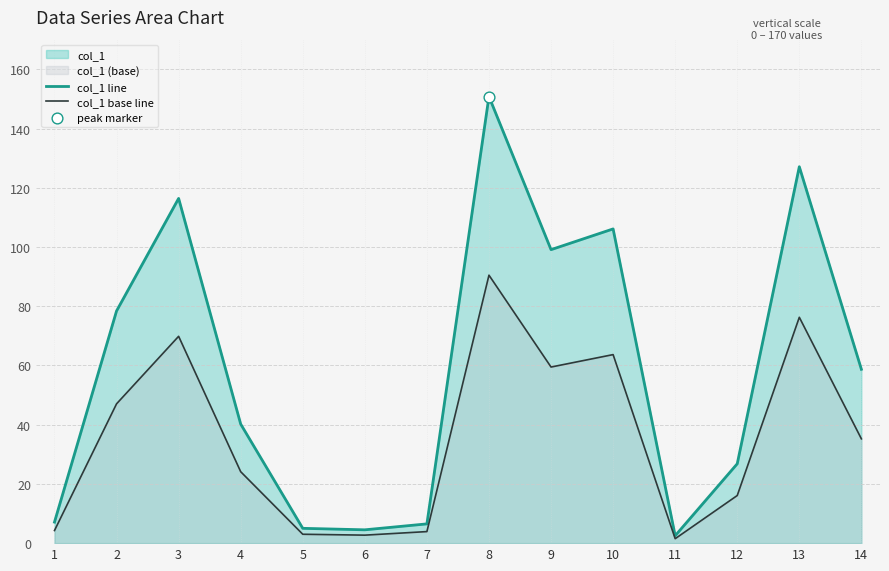

Which series reaches the minimum Y coordinate?

col_1 base line